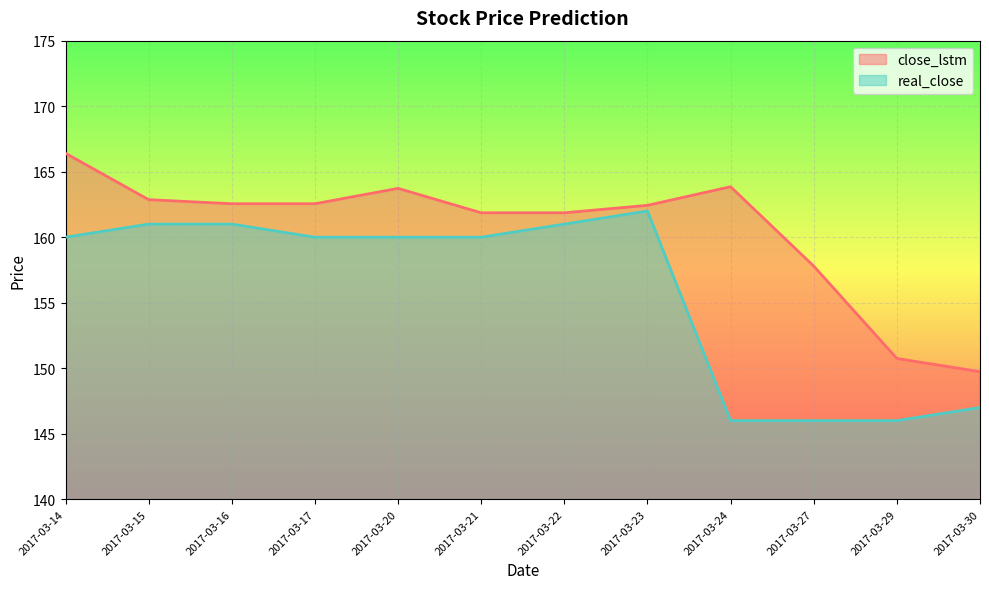

How many distinct data groups are displayed?

2